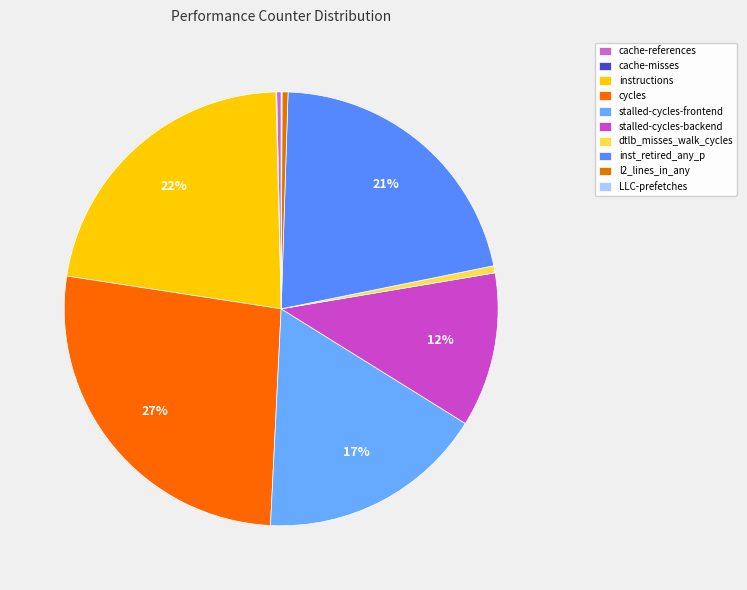

What is the ratio of the value at stalled-cycles-frontend to the value at LLC-prefetches?

263.8